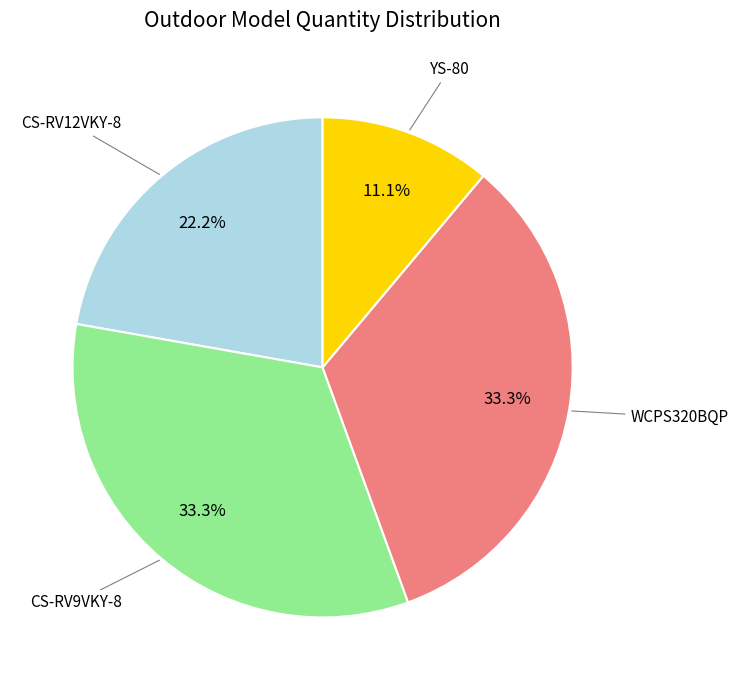

Does any single category account for the majority?

No